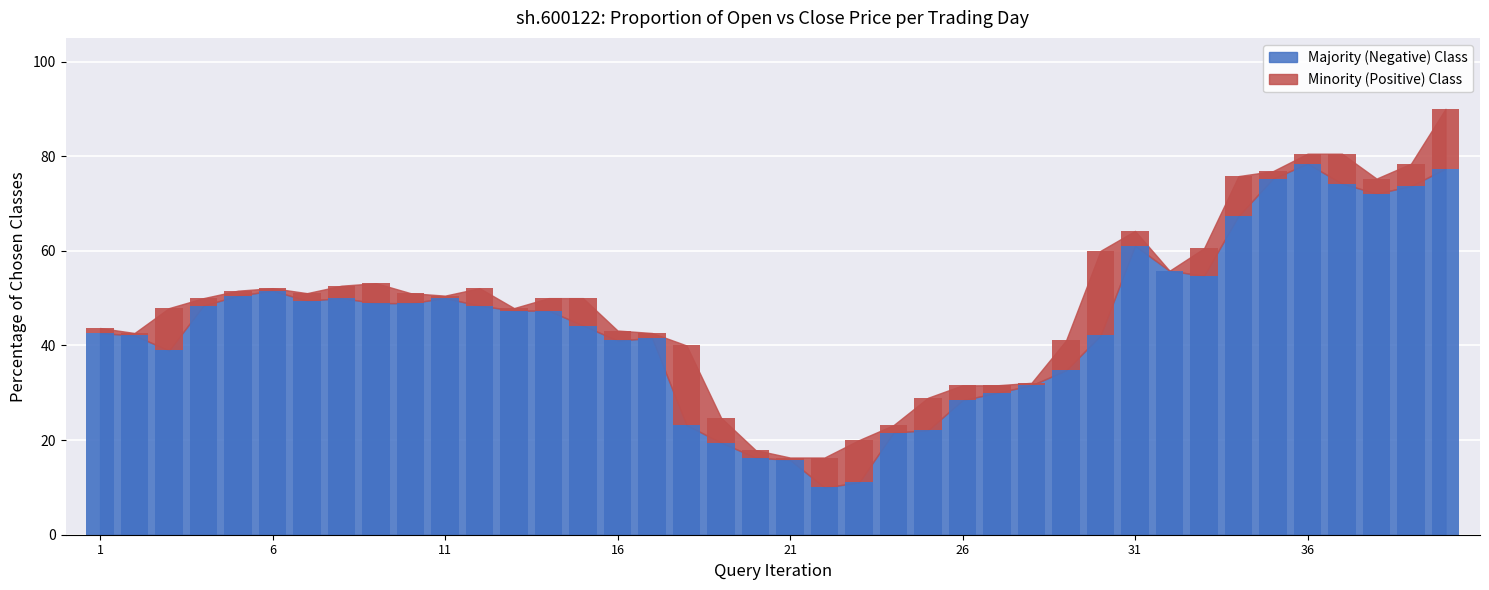

How many values are below 47?

19